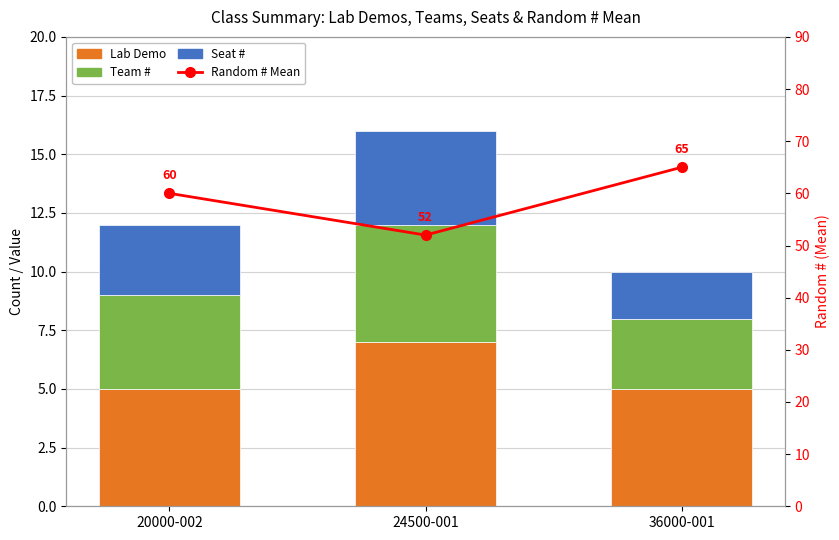

Reading left to right, transcribe all the data shown in this chart.

Lab Demo: 20000-002=5	24500-001=7	36000-001=5
Team #: 20000-002=4	24500-001=5	36000-001=3
Seat #: 20000-002=3	24500-001=4	36000-001=2
Random # Mean: 20000-002=60	24500-001=52	36000-001=65